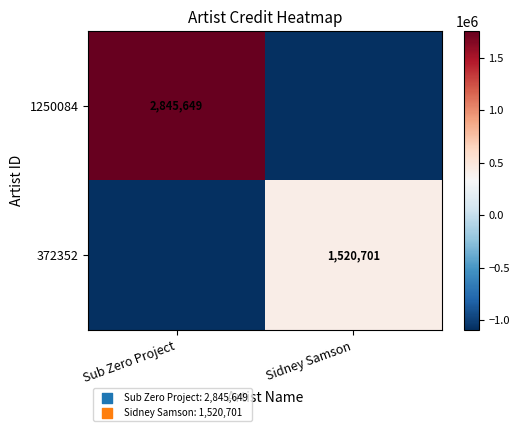

At how many categories does at least one series exceed -153818?

2